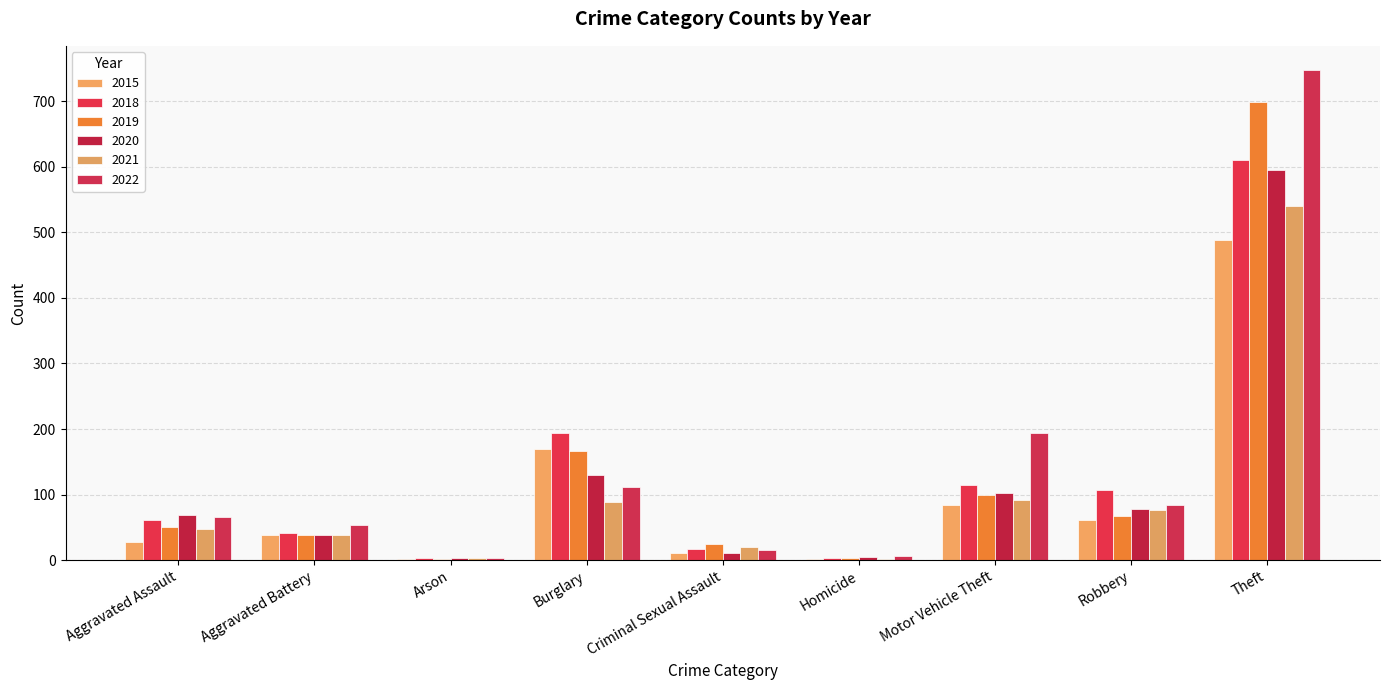

What is the label of the 6th bar from the right?

Burglary